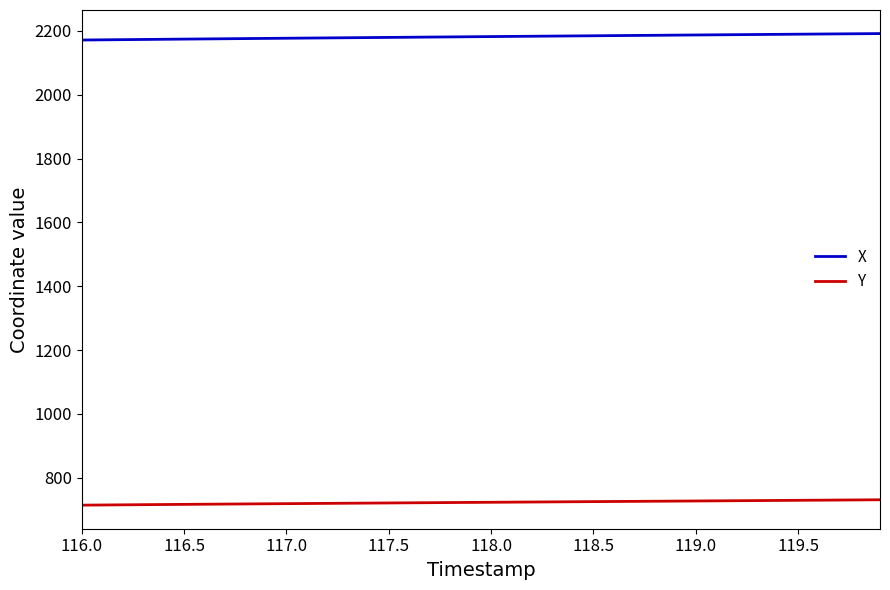

True or false: Y and X intersect in this chart.

False